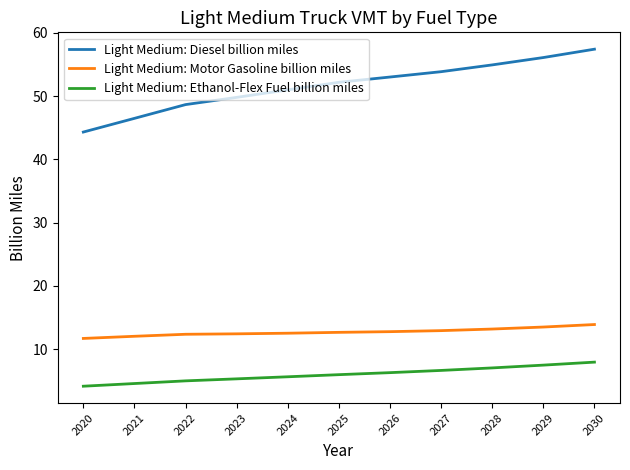

What is the total value across all series at 2022?

65.9